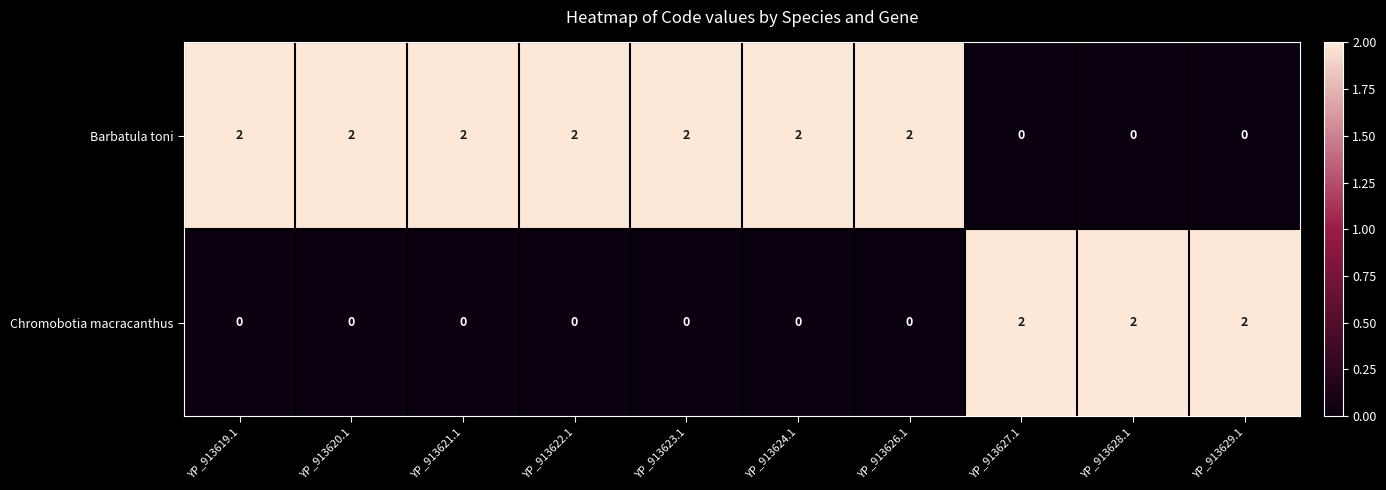

Reading right to left, extract all data points from this chart.

Barbatula toni: 0	0	0	2	2	2	2	2	2	2
Chromobotia macracanthus: 2	2	2	0	0	0	0	0	0	0